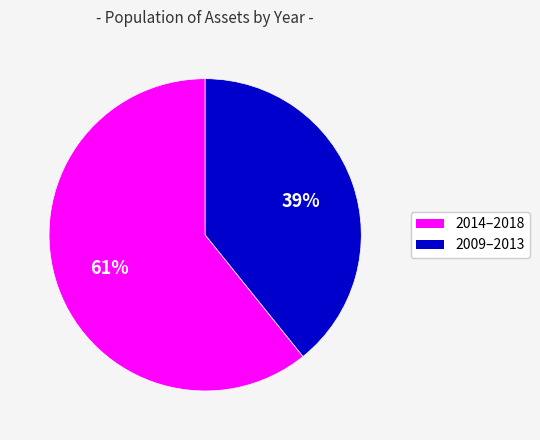

Is there any slice that represents more than half of the pie?

Yes